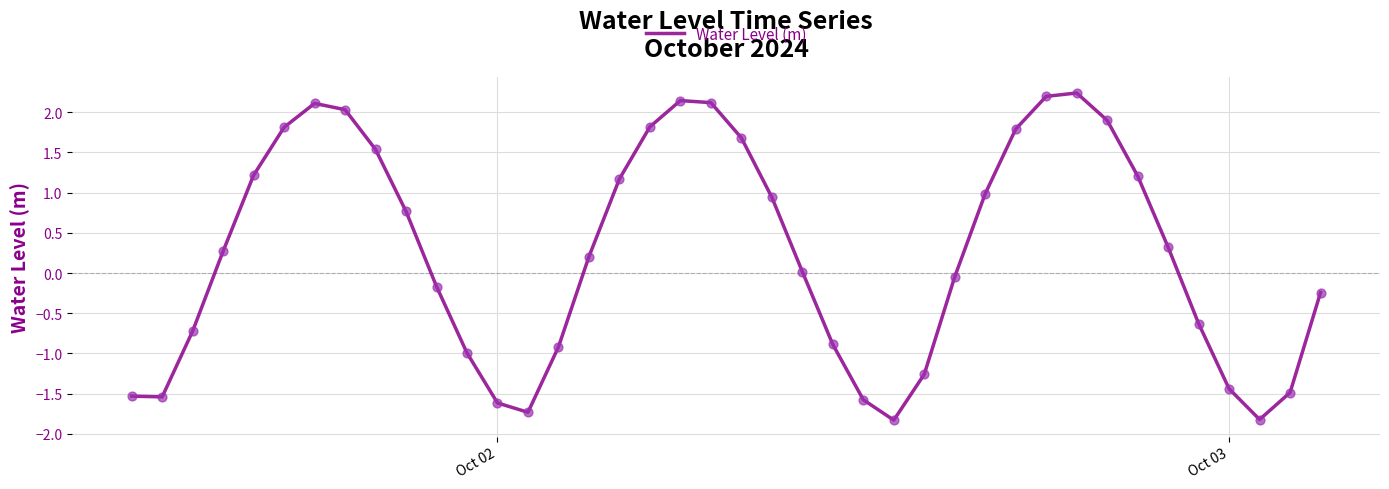

What is the greatest value displayed?

2.2